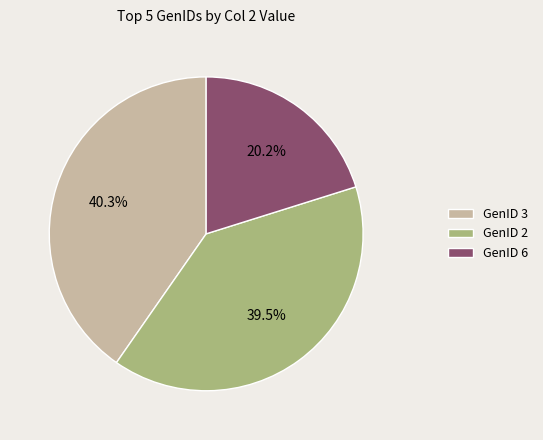

To the nearest percent, what is the average slice percentage?

33%